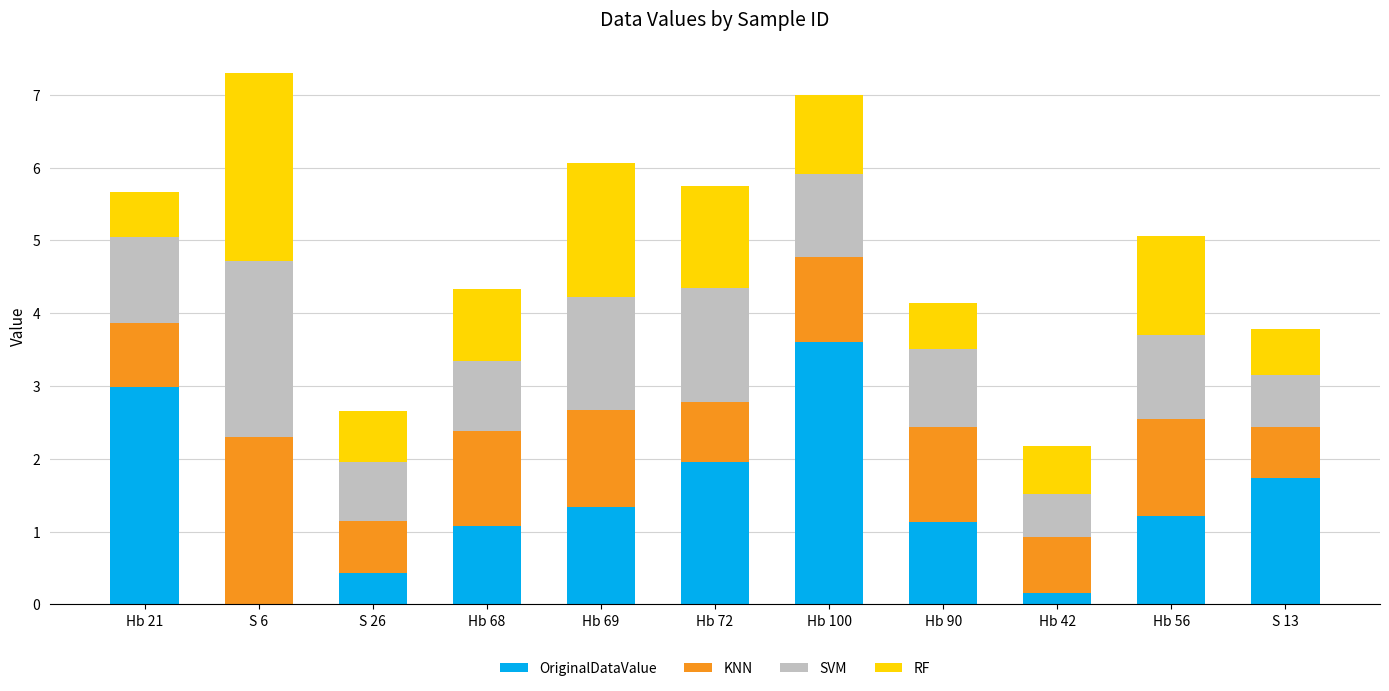

Is it true that OriginalDataValue equals 1.0 at Hb 72?

False